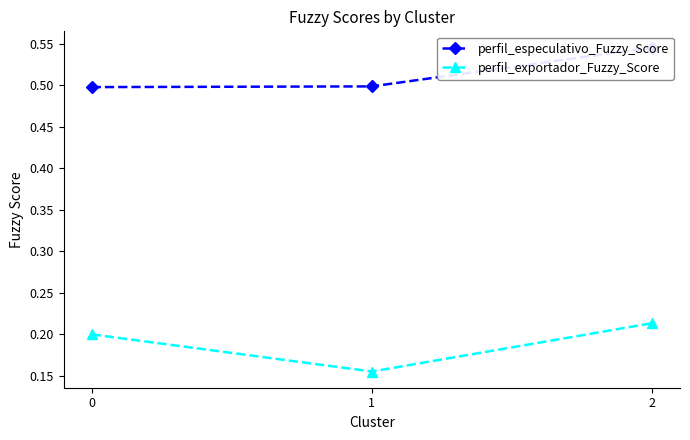

True or false: perfil_exportador_Fuzzy_Score has a value of 0.2 at 1.

True